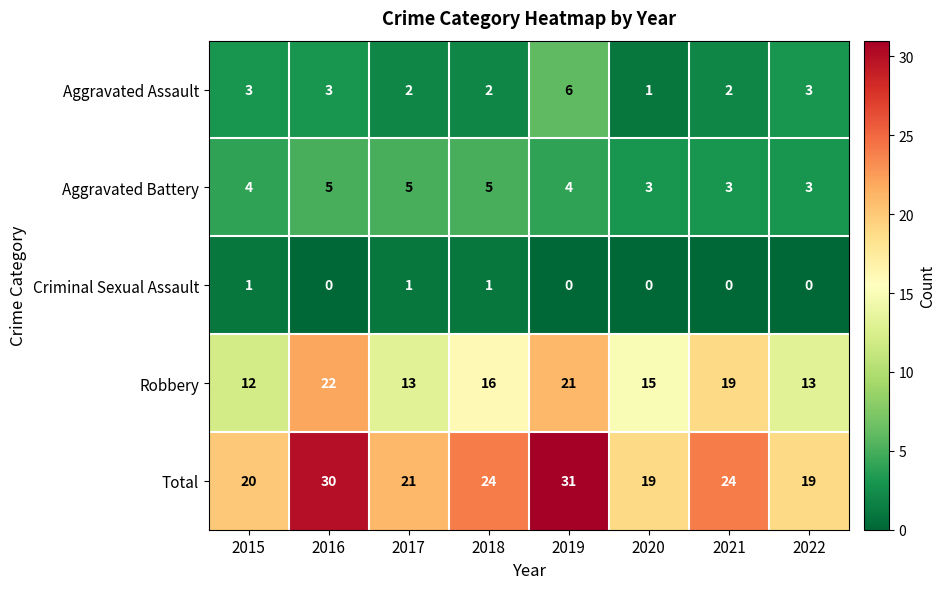

The value of Total at 2017 is 11. True or false?

False